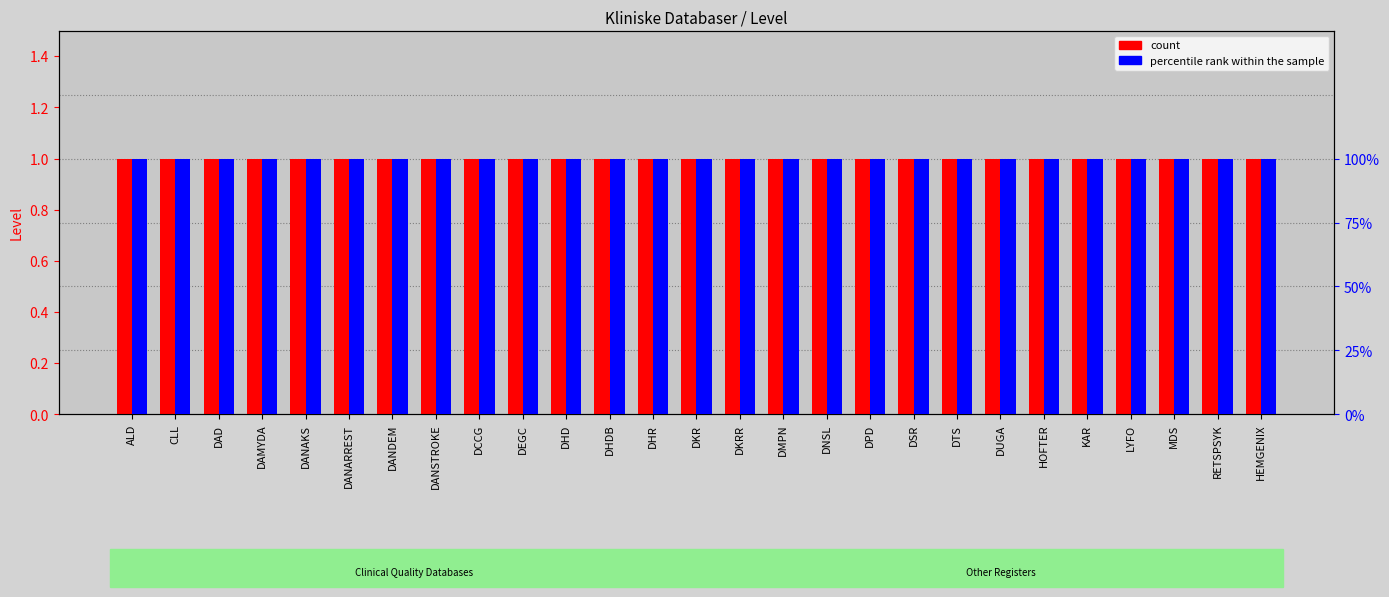

At which category is the sum across all series the highest?

ALD